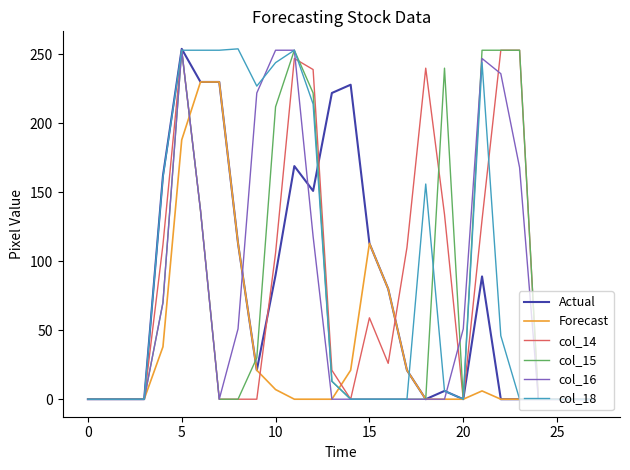

What is the difference between the maximum and minimum values in the col_18 series?

254